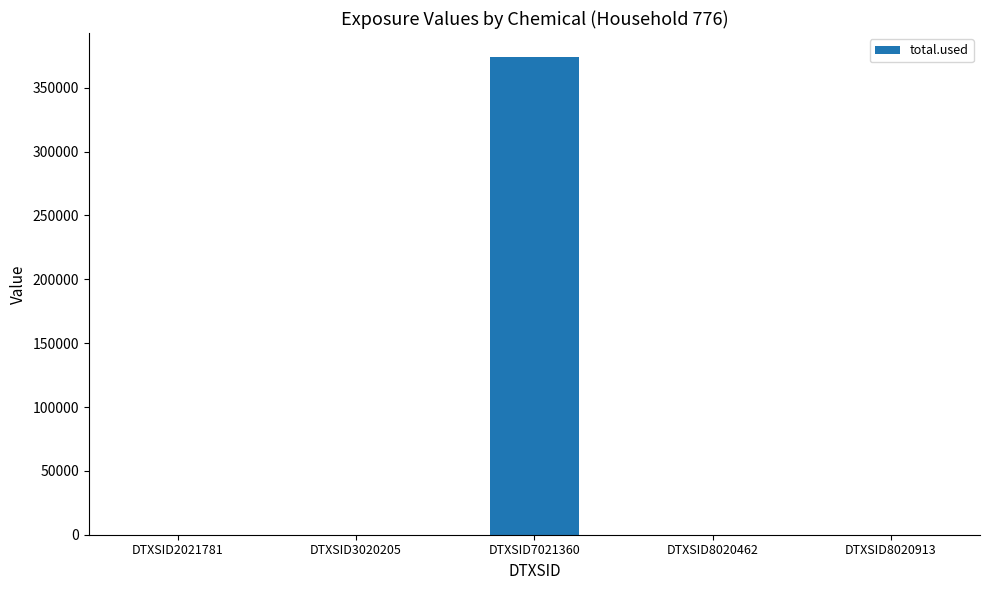

Are the bars horizontal?

No